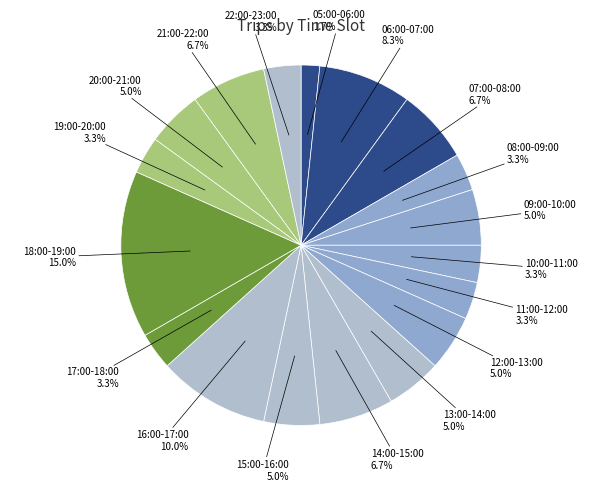

Does 12:00-13:00 account for over 50% of the chart?

No